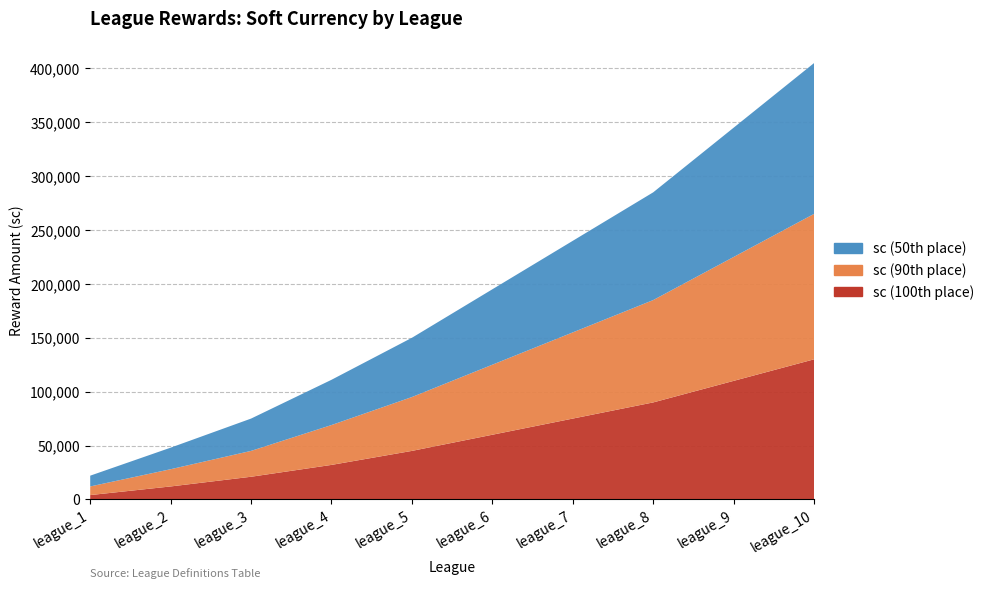

Reading left to right, transcribe all the data shown in this chart.

sc (100th place): league_1=4000	league_2=12000	league_3=21000	league_4=32000	league_5=45000	league_6=60000	league_7=75000	league_8=90000	league_9=110000	league_10=130000
sc (90th place): league_1=8000	league_2=16000	league_3=24000	league_4=37000	league_5=50000	league_6=65000	league_7=80000	league_8=95000	league_9=115000	league_10=135000
sc (50th place): league_1=10000	league_2=20000	league_3=30000	league_4=42000	league_5=55000	league_6=70000	league_7=85000	league_8=100000	league_9=120000	league_10=140000